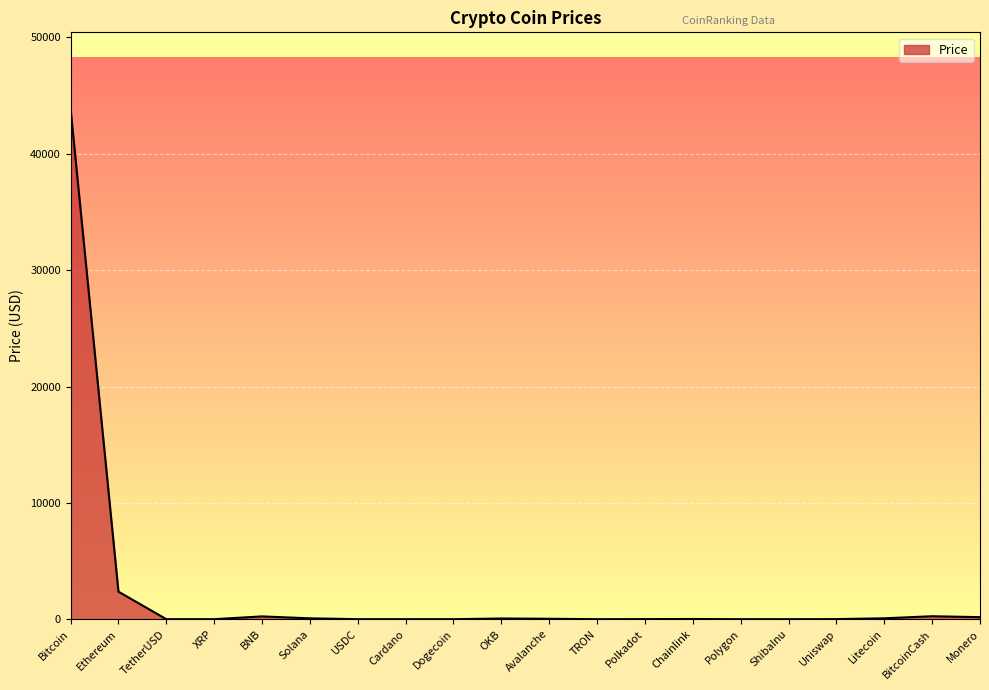

What is the difference between the values at Chainlink and OKB?

43.7